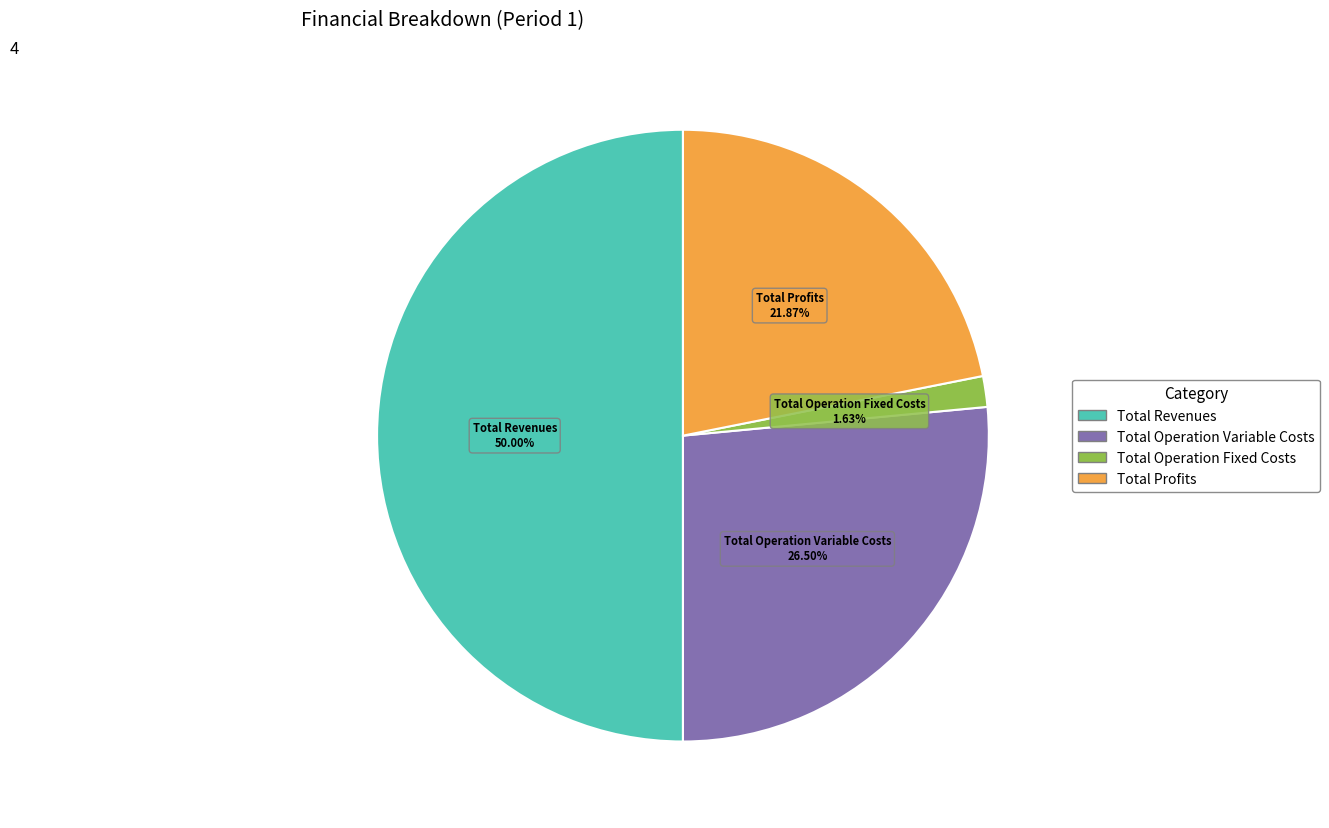

To the nearest percent, what is the difference between the largest and smallest slice percentages?

48%